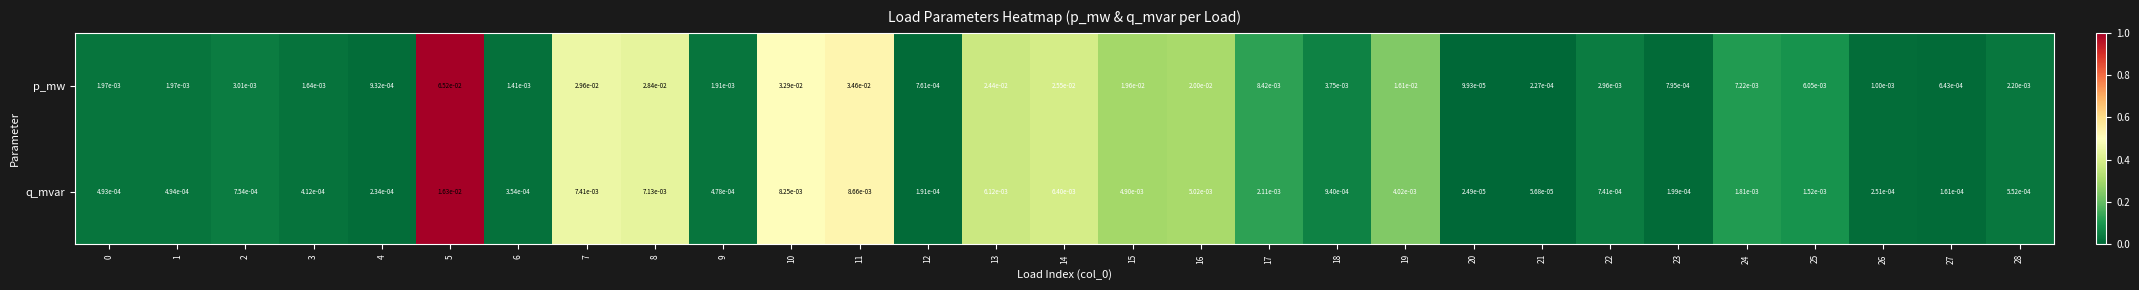

Between 7 and 25, which series saw the biggest shift?

p_mw